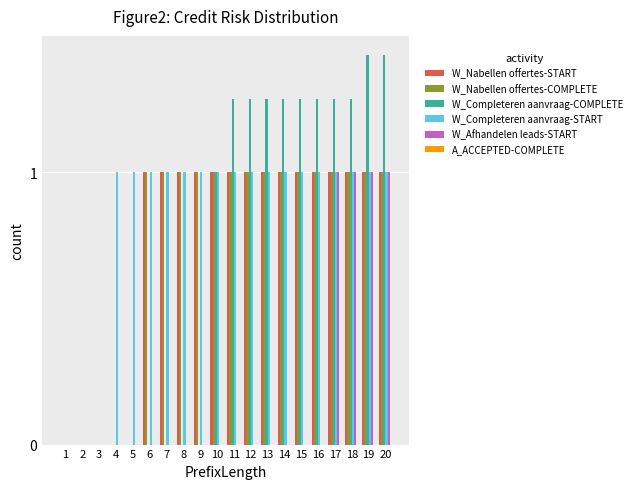

Reading left to right, what are all the values shown in this chart?

W_Nabellen offertes-START: 1=0	2=0	3=0	4=0	5=0	6=1	7=1	8=1	9=1	10=1	11=1	12=1	13=1	14=1	15=1	16=1	17=1	18=1	19=1	20=1
W_Nabellen offertes-COMPLETE: 1=0	2=0	3=0	4=0	5=0	6=1	7=1	8=1	9=1	10=1	11=1	12=1	13=1	14=1	15=1	16=1	17=1	18=1	19=1	20=1
W_Completeren aanvraag-COMPLETE: 1=0	2=0	3=0	4=0	5=0	6=0	7=0	8=0	9=0	10=1	11=2	12=2	13=2	14=2	15=2	16=2	17=2	18=2	19=3	20=3
W_Completeren aanvraag-START: 1=0	2=0	3=0	4=1	5=1	6=1	7=1	8=1	9=1	10=1	11=1	12=1	13=1	14=1	15=1	16=1	17=1	18=1	19=1	20=1
W_Afhandelen leads-START: 1=0	2=0	3=0	4=0	5=0	6=0	7=0	8=0	9=0	10=0	11=0	12=0	13=0	14=0	15=0	16=0	17=1	18=1	19=1	20=1
A_ACCEPTED-COMPLETE: 1=0	2=0	3=0	4=0	5=0	6=0	7=0	8=0	9=0	10=0	11=0	12=0	13=0	14=0	15=0	16=0	17=0	18=0	19=0	20=0